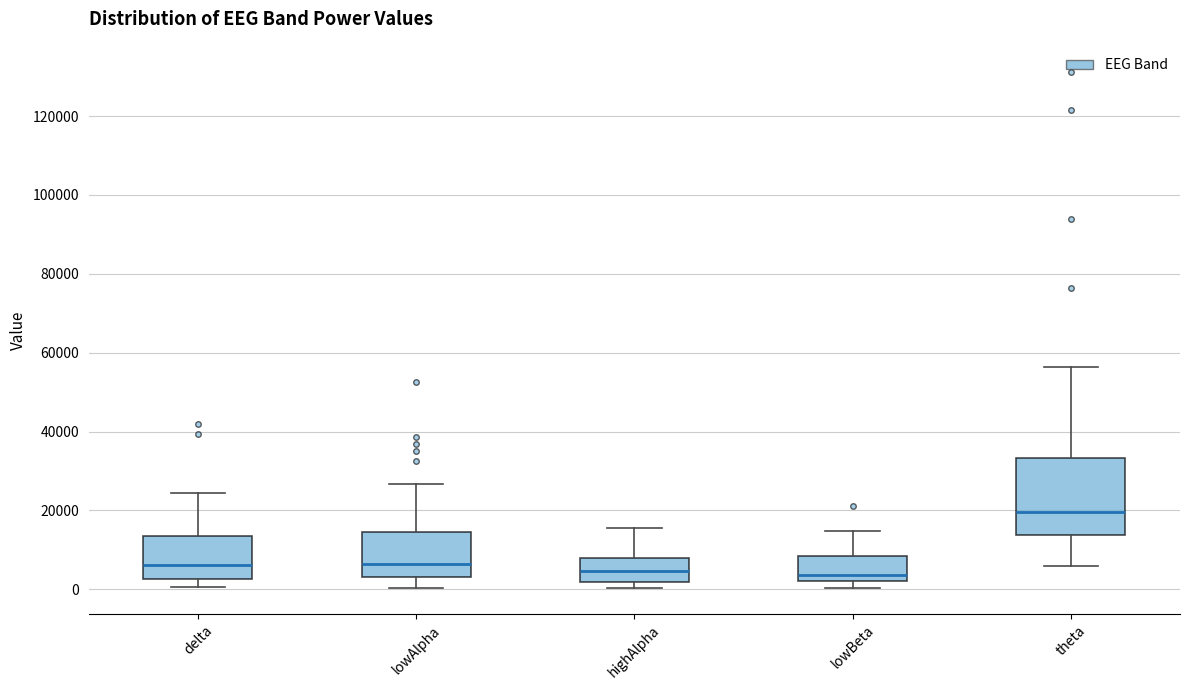

Where does the upper whisker of the box for lowAlpha end on the y-axis? The values are not printed on the chart, so give them approximately, as read against the axis.

26000